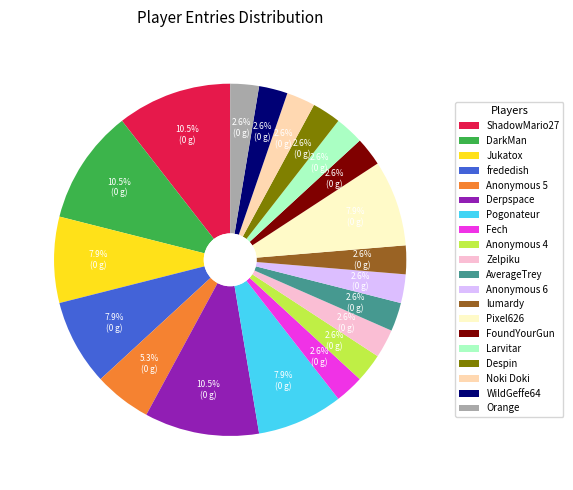

To the nearest percent, what is the average slice percentage?

5%